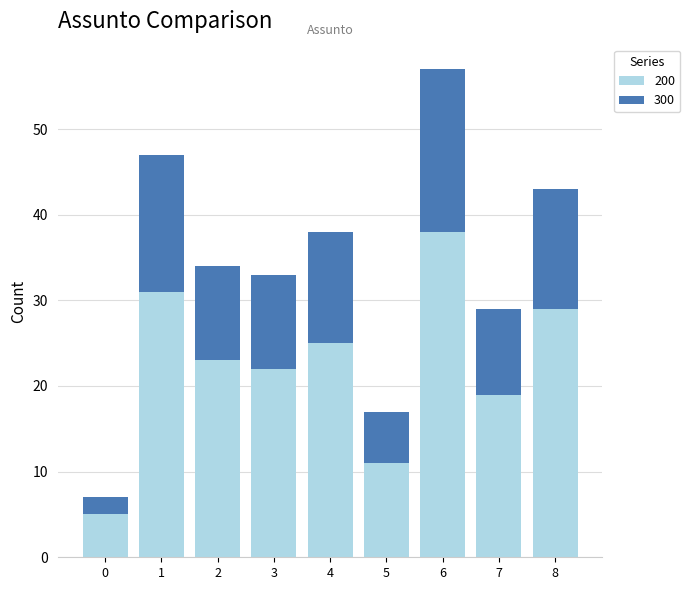

What are all the series names shown in the legend?

200, 300